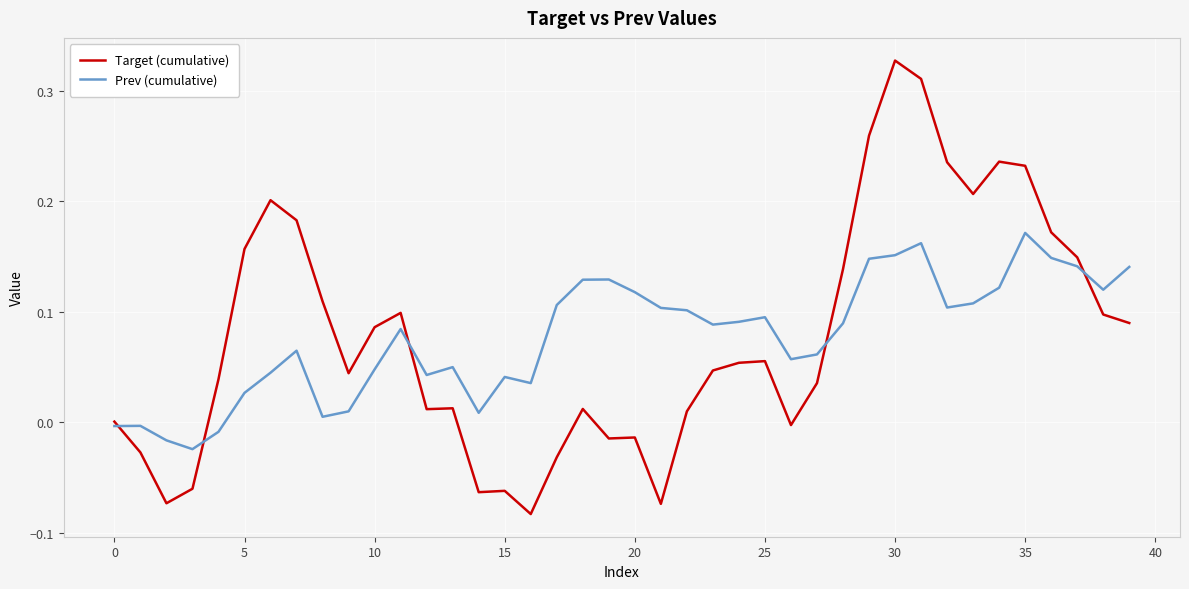

List the series in order of their peak value, highest first.

Target (cumulative), Prev (cumulative)